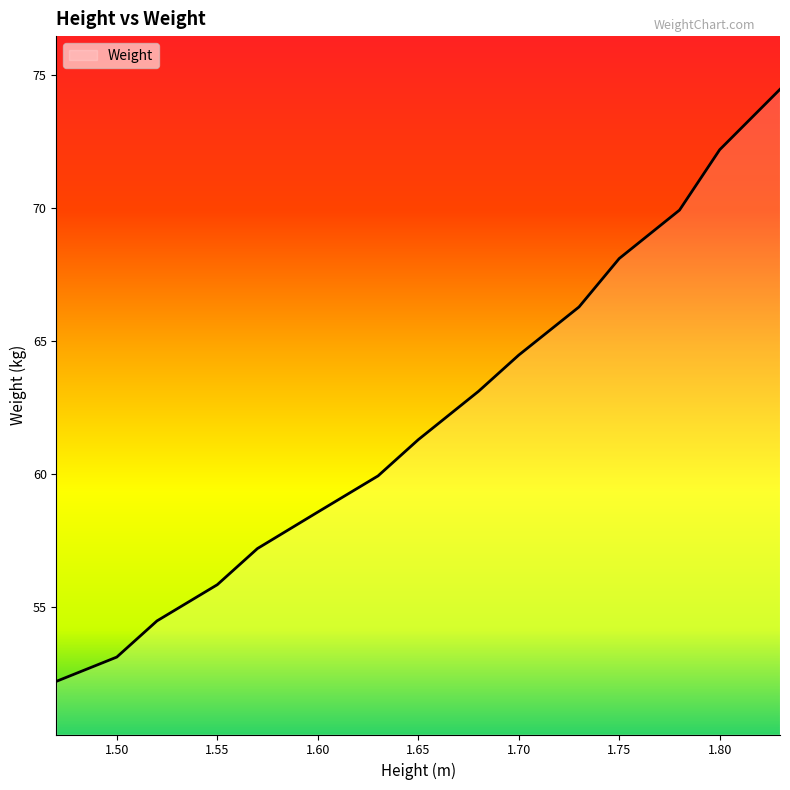

What is the minimum value shown in the chart?

52.2